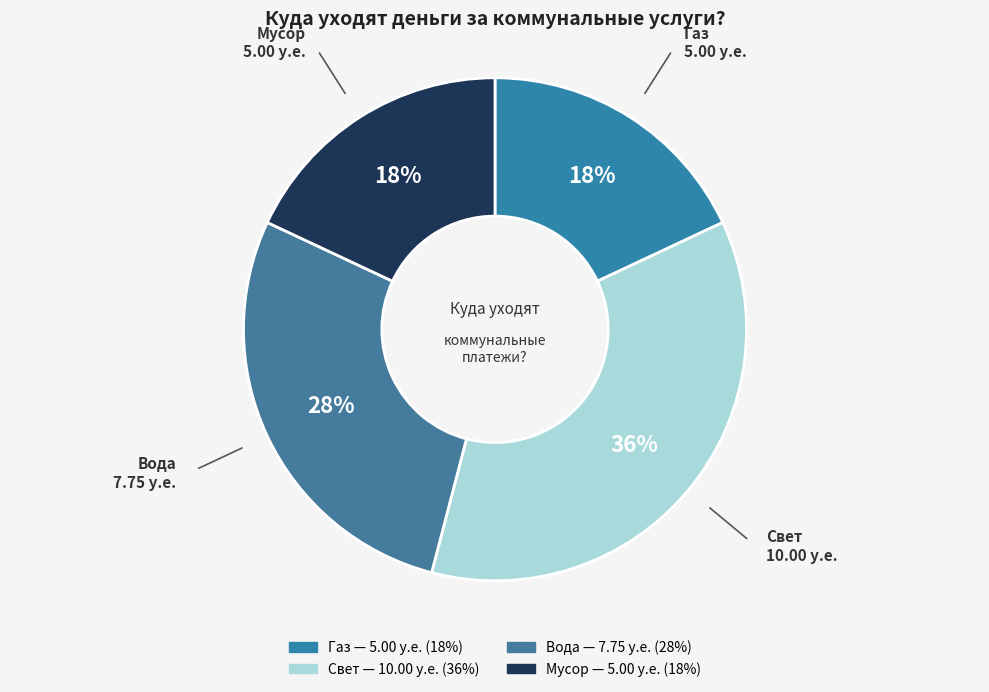

Approximately how many times larger is the value at Газ compared to Вода?

0.6